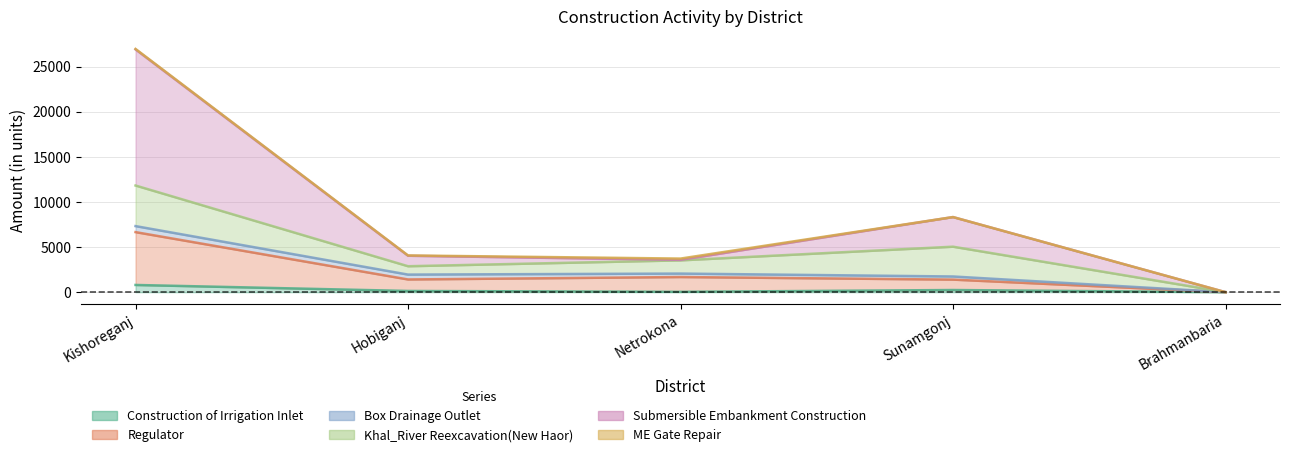

True or false: Regulator has a value of 1393.1 at Sunamgonj.

True